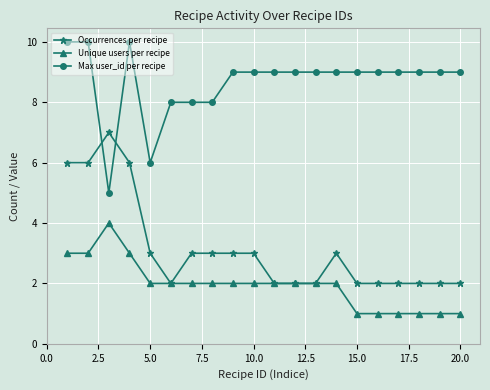

Rank the series by their average value, from lowest to highest.

Unique users per recipe, Occurrences per recipe, Max user_id per recipe